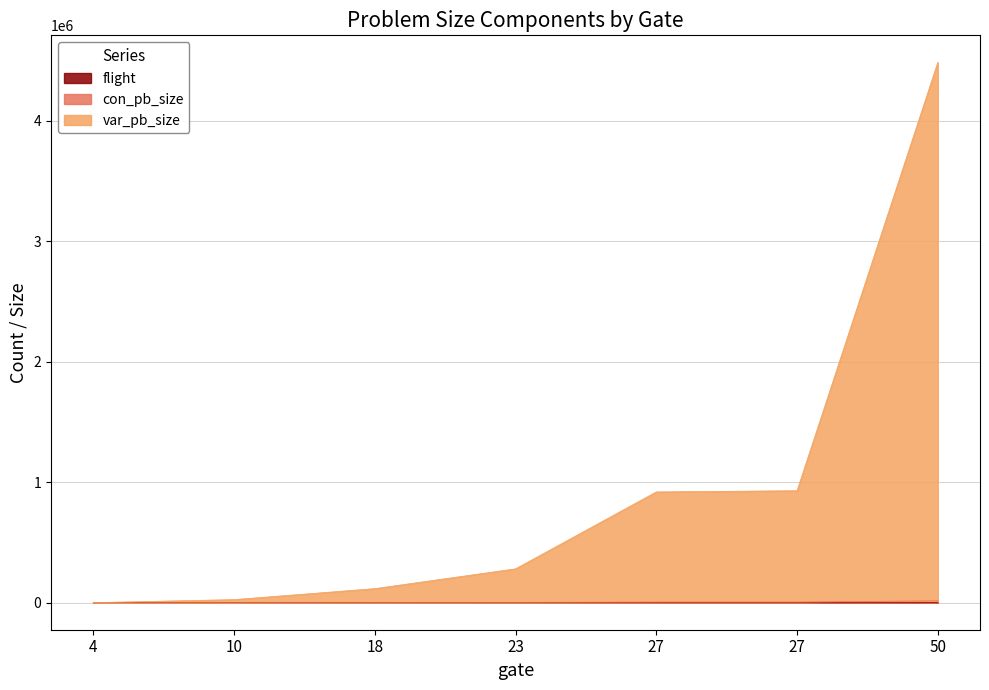

Reading left to right, what are all the values shown in this chart?

flight: 9	50	80	110	184	185	299
var_pb_size: 386	25620	116836	281096	919502	929494	4485698
con_pb_size: 62	620	1636	2796	5390	5419	15648